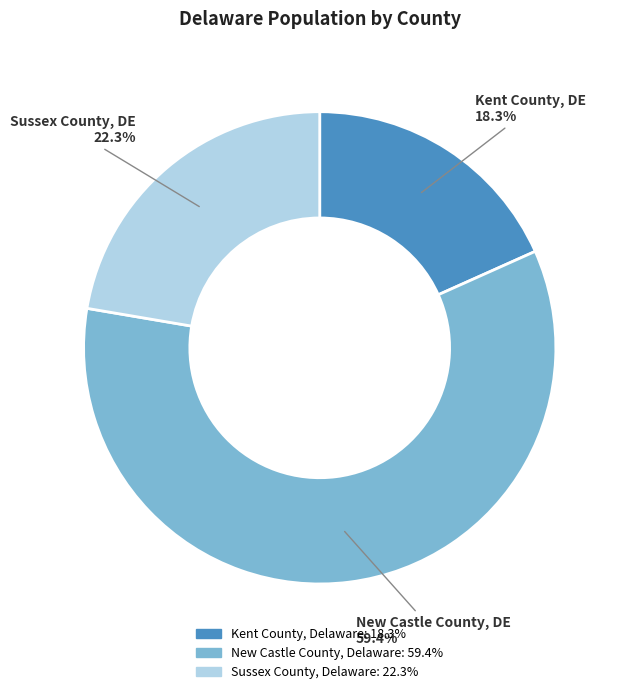

The Kent County, Delaware slice represents 18% of the pie. True or false?

True